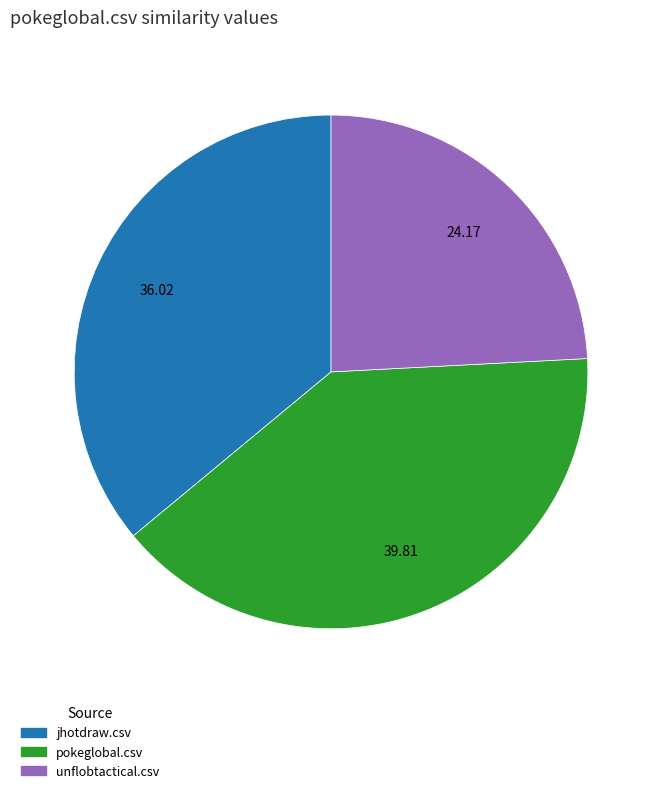

Which slice is the smallest?

unflobtactical.csv